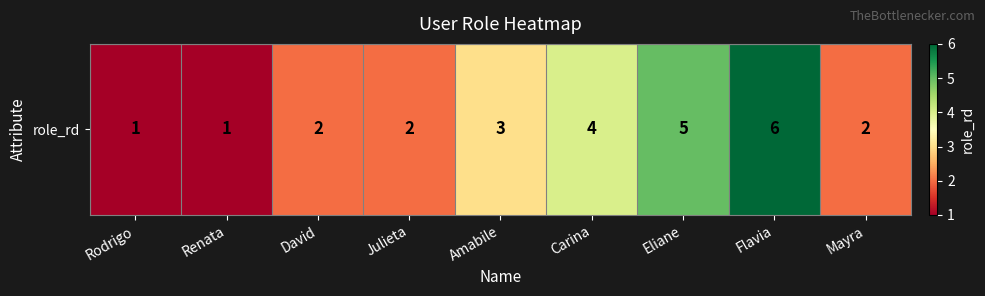

What is the smallest value displayed?

1